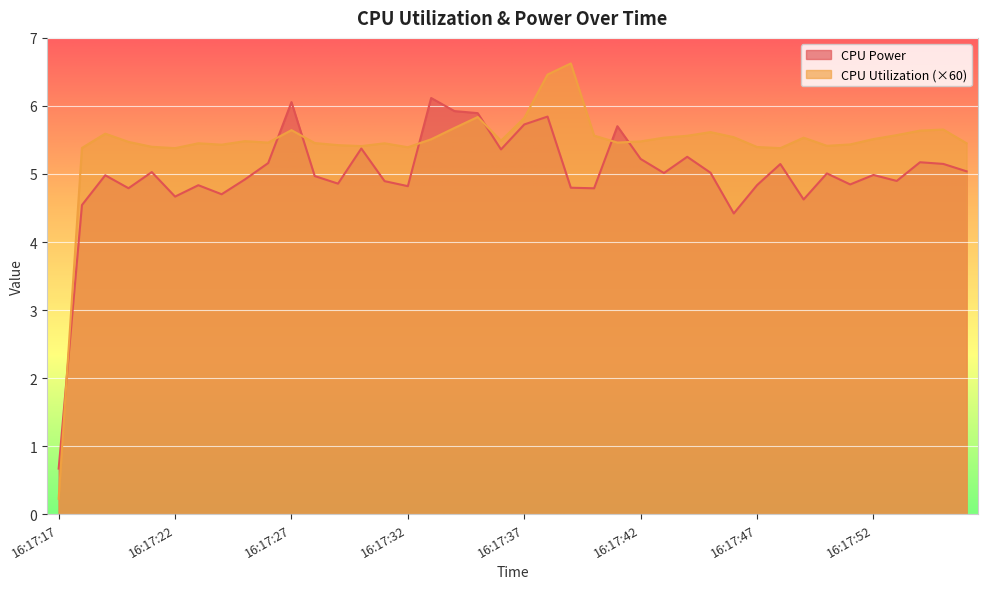

How many values in the CPU Utilization series are below 5?

1